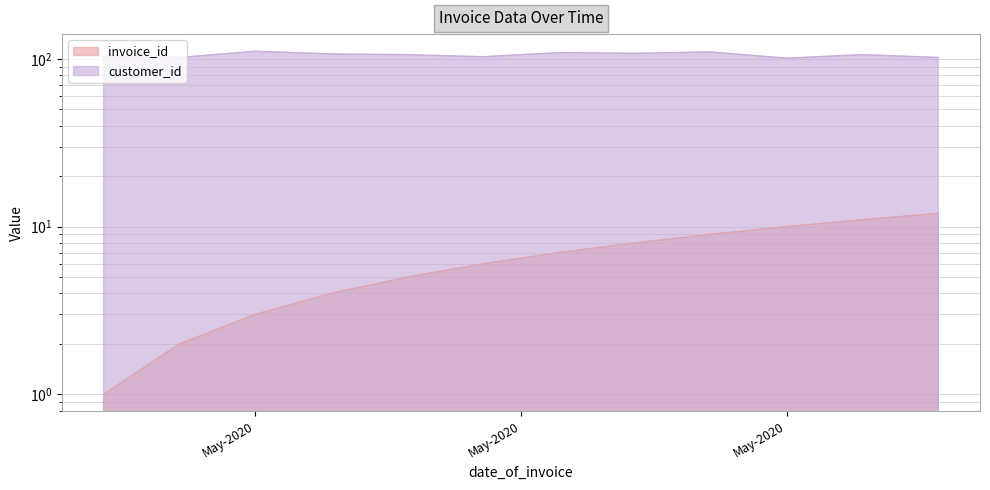

Between 2020-05-09 and 2020-05-21, which series saw the biggest shift?

invoice_id